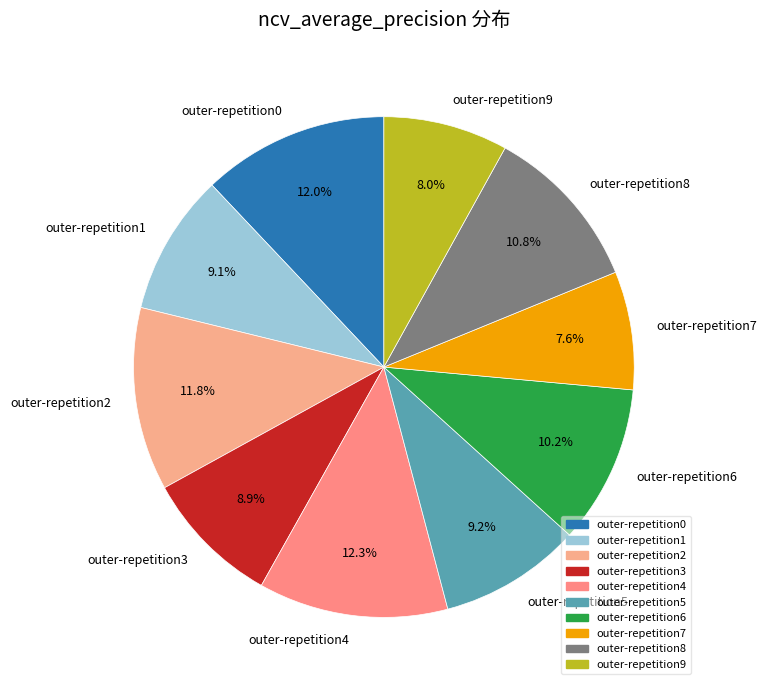

Between outer-repetition6 and outer-repetition9, which is larger?

outer-repetition6